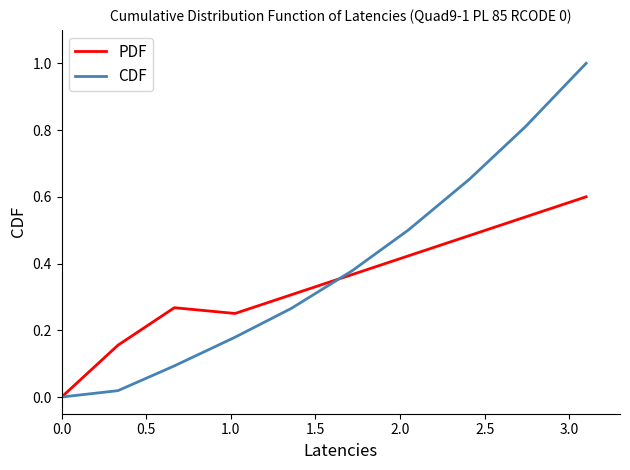

What is the highest value of the CDF series?

1.0